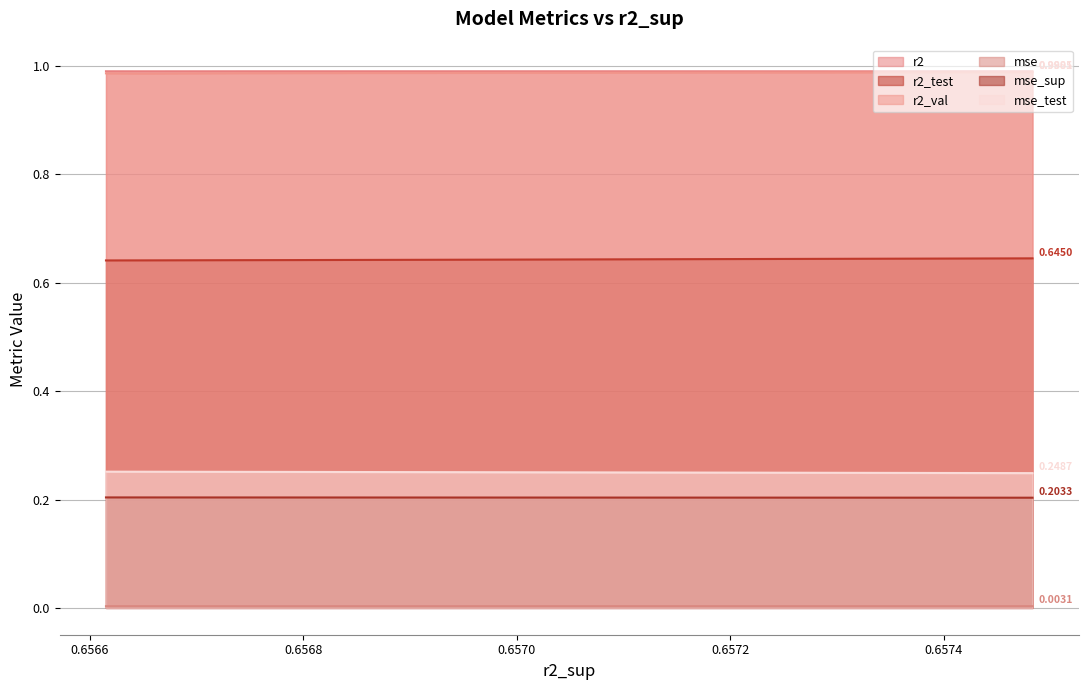

List the series in order of their peak value, highest first.

r2, r2_val, r2_test, mse_test, mse_sup, mse